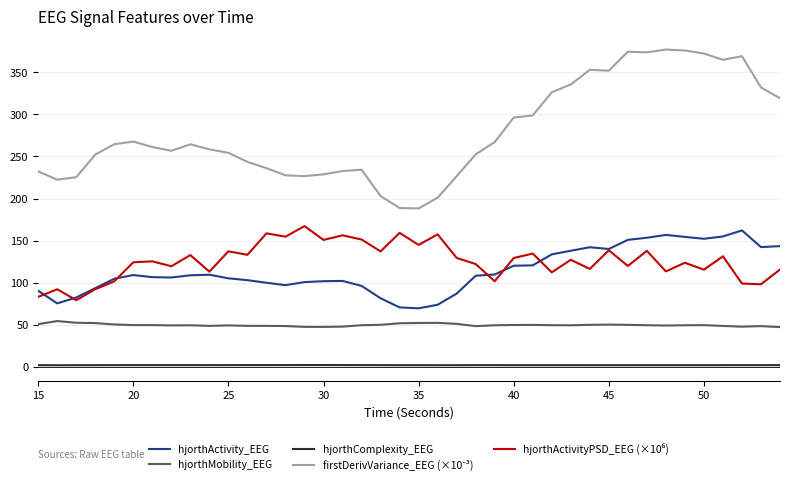

True or false: hjorthComplexity_EEG and hjorthMobility_EEG cross at least once.

False